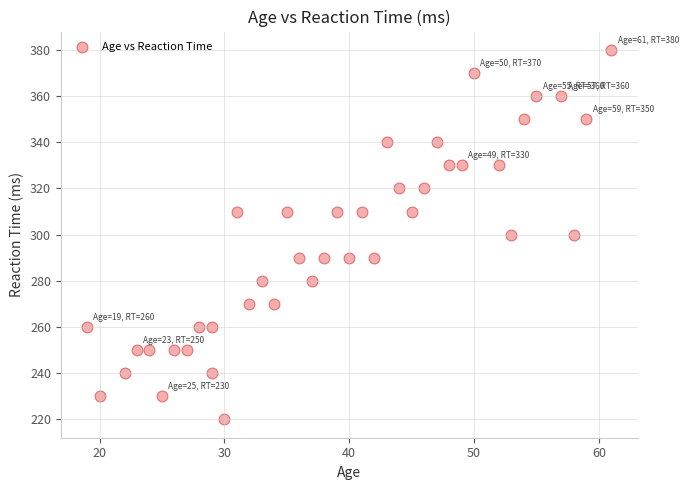

What is the range of Y values (max minus min)?

160